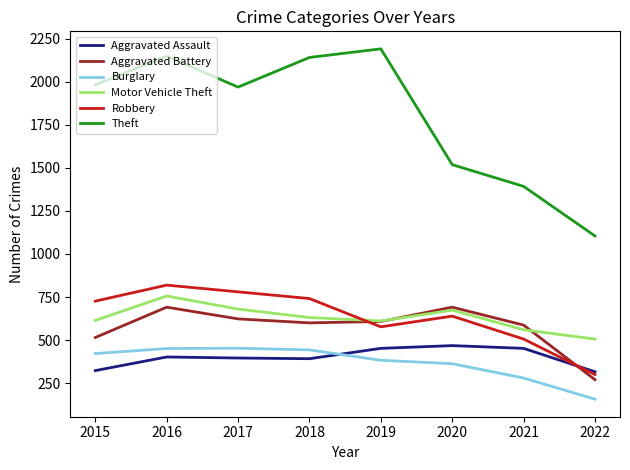

True or false: Burglary and Theft cross at least once.

False